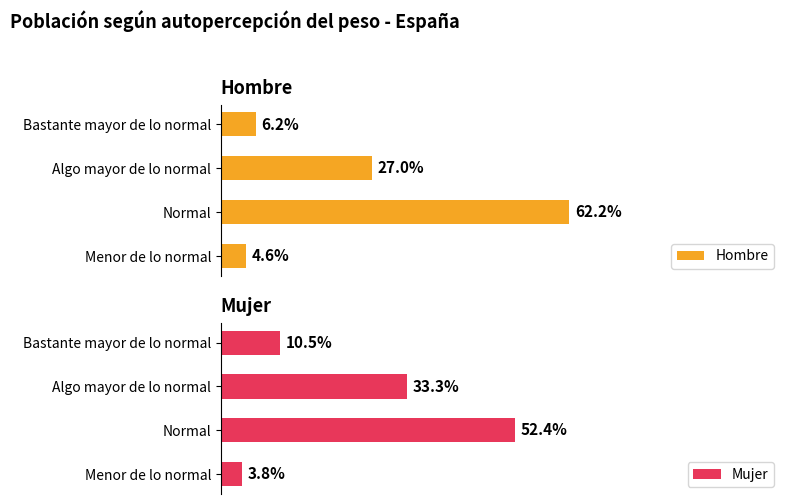

At which label does Hombre reach its peak?

Normal